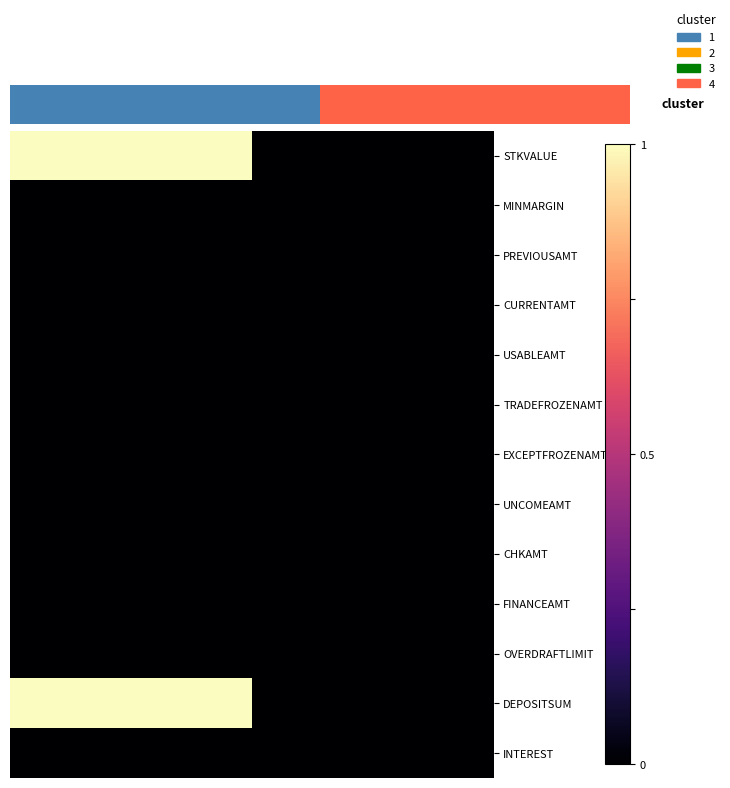

At how many categories does at least one series exceed 0?

1